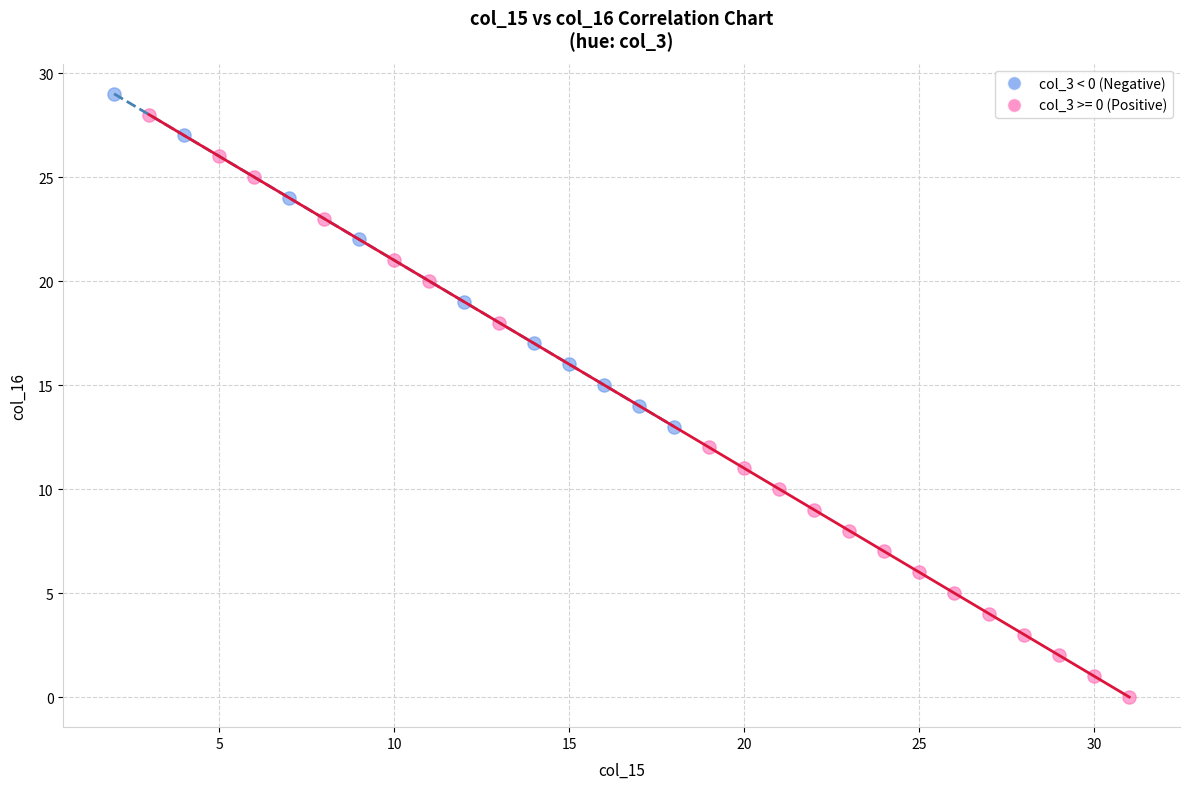

Which series contains the lowest Y value?

col_3 >= 0 (Positive)